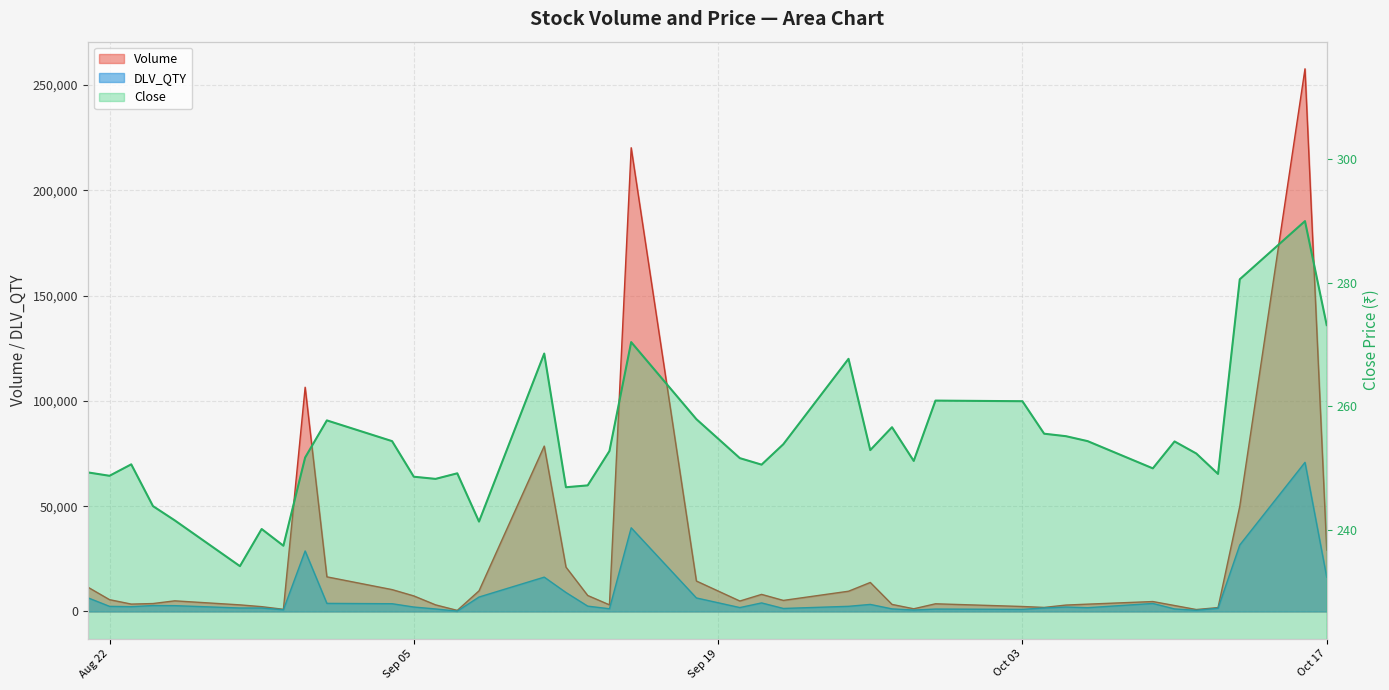

What are all the series names shown in the legend?

Volume, DLV_QTY, Close